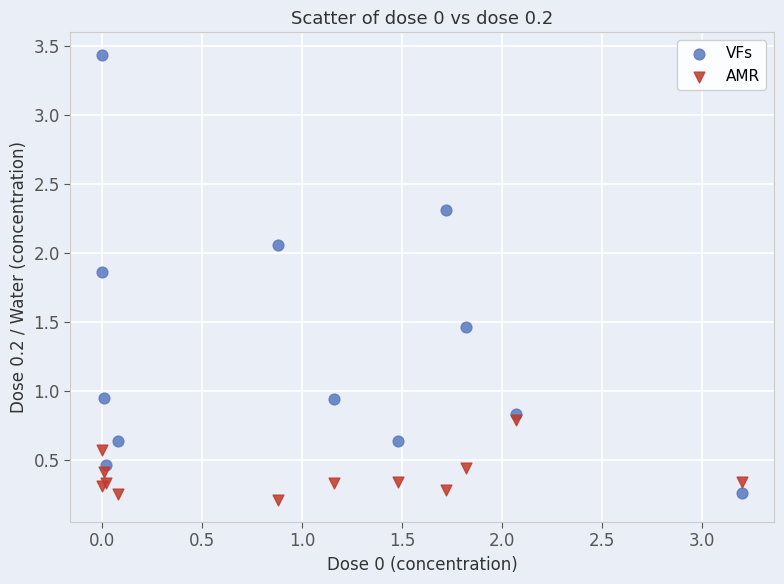

Which series has the widest spread of Y values?

VFs